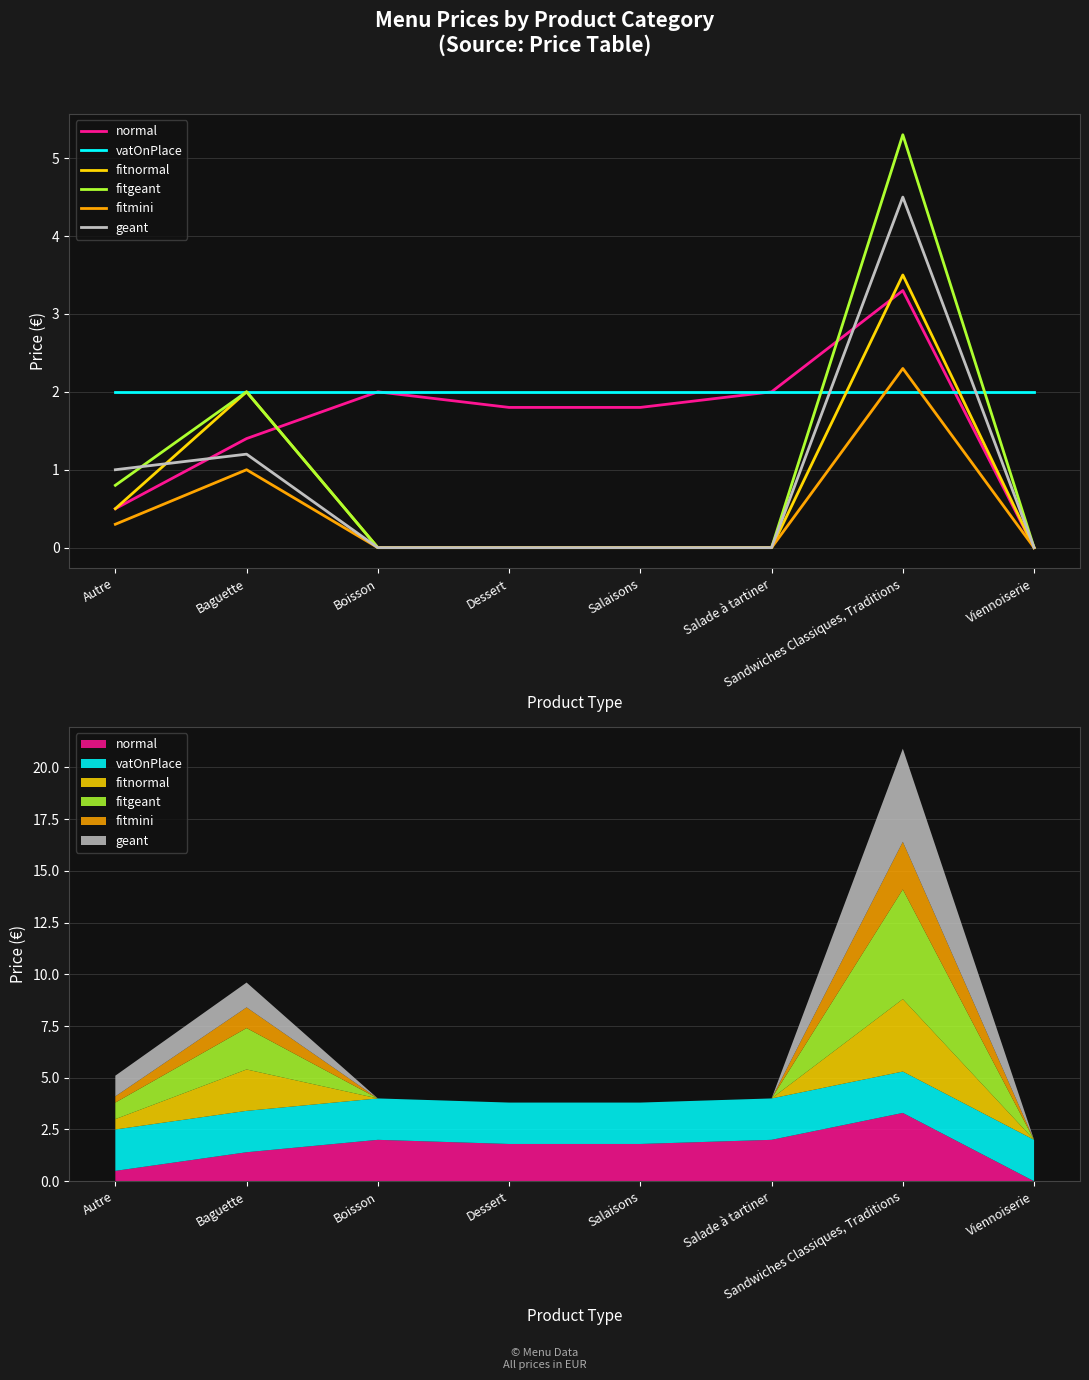

Rank the series at Baguette from highest to lowest value.

vatOnPlace, fitnormal, fitgeant, normal, geant, fitmini